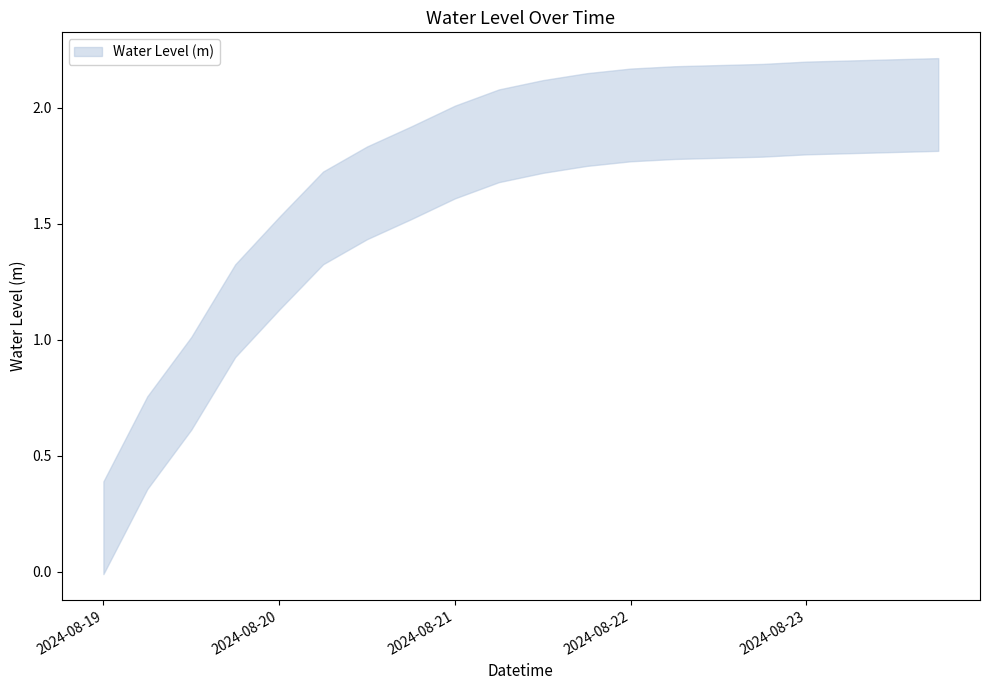

At which label is the value closest to 1?

2024-08-19 18:00:00